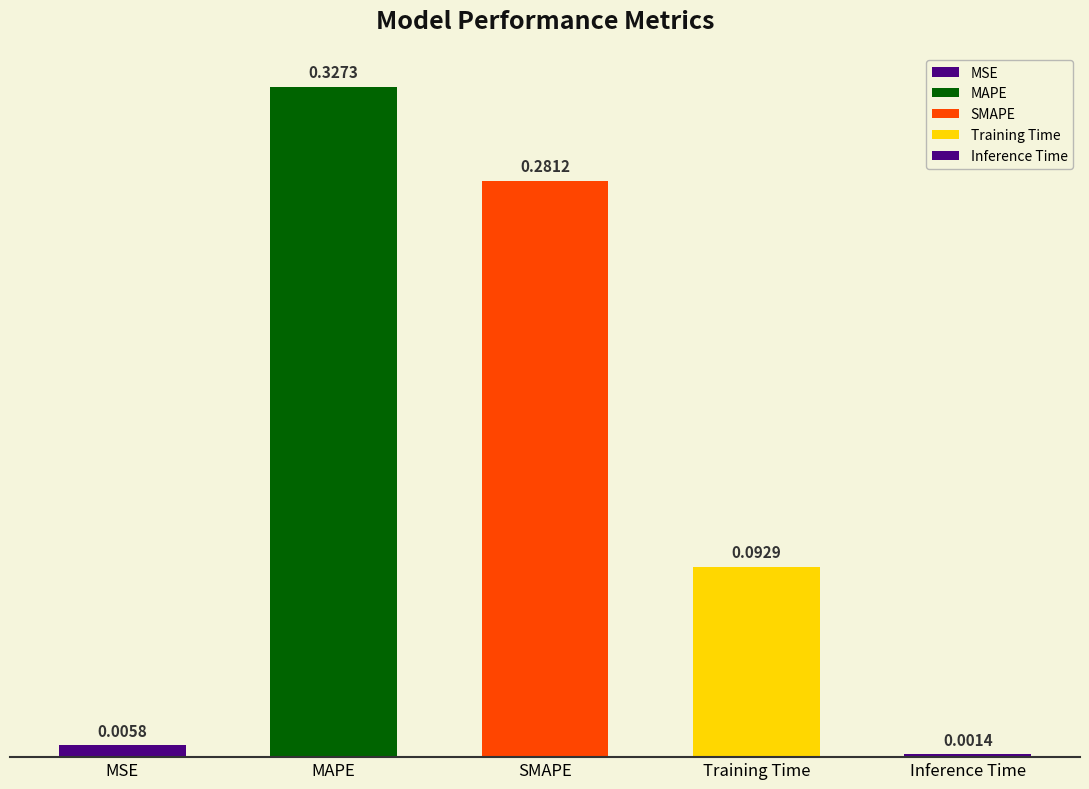

Rank the categories by value from lowest to highest.

Inference Time, MSE, Training Time, SMAPE, MAPE